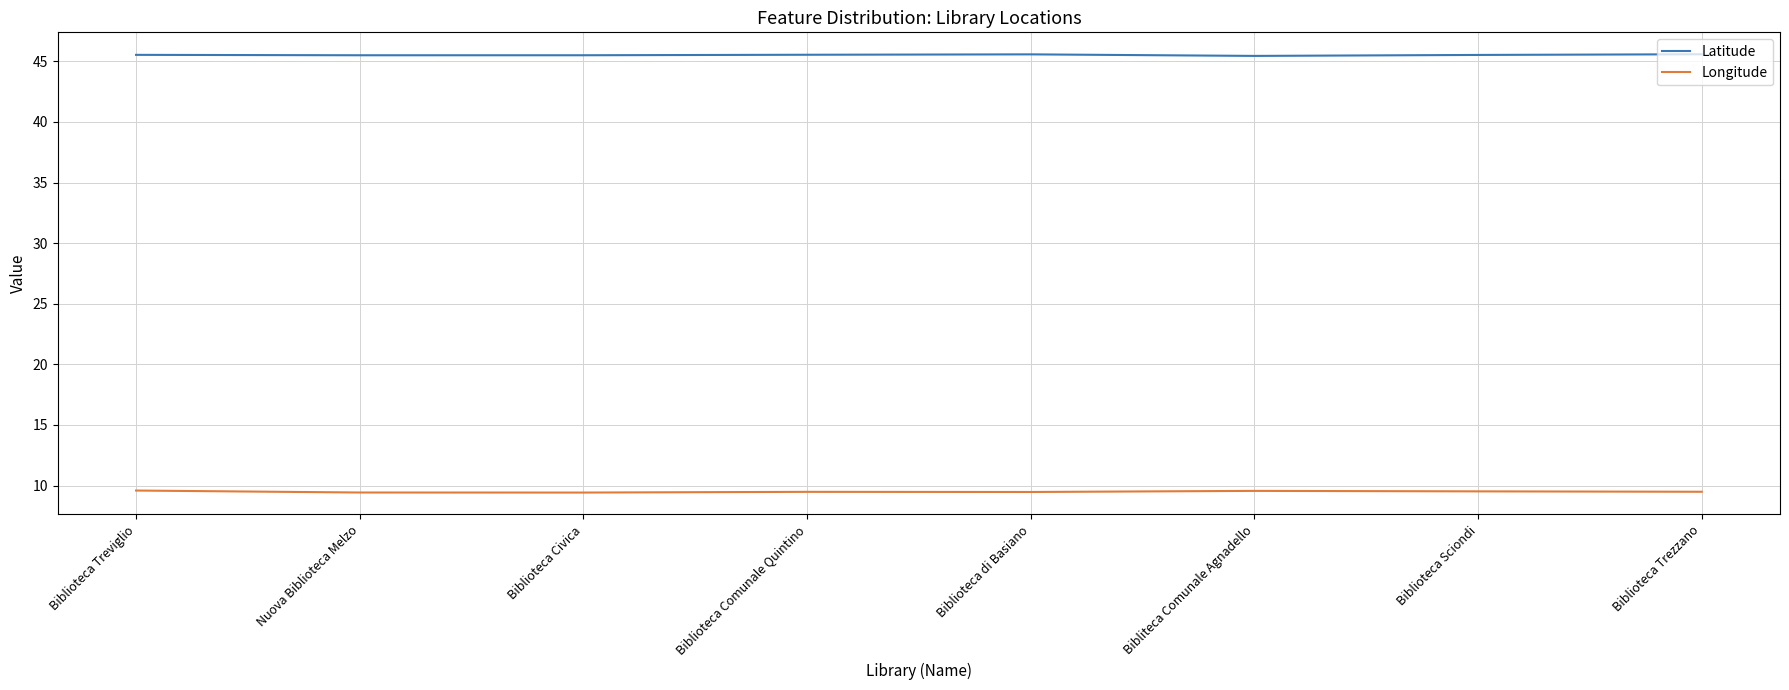

True or false: Latitude has a value of 45.5 at Biblioteca Comunale Quintino.

True